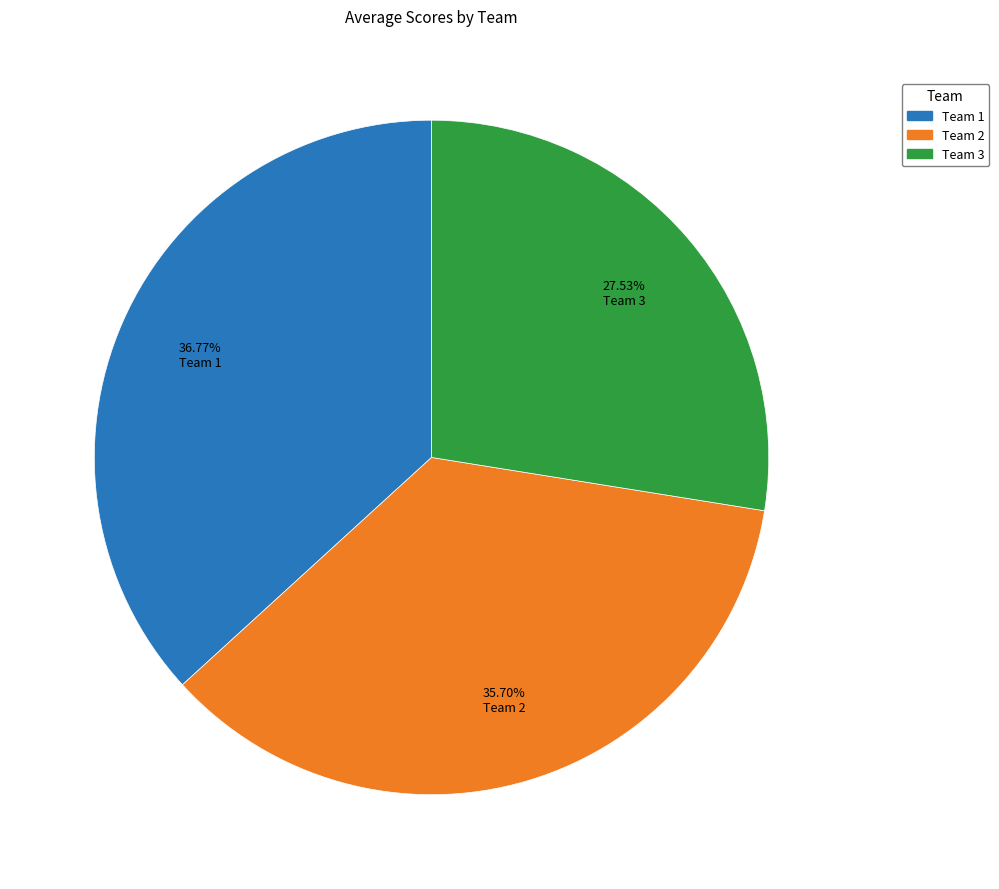

How many segments does this pie chart have?

3